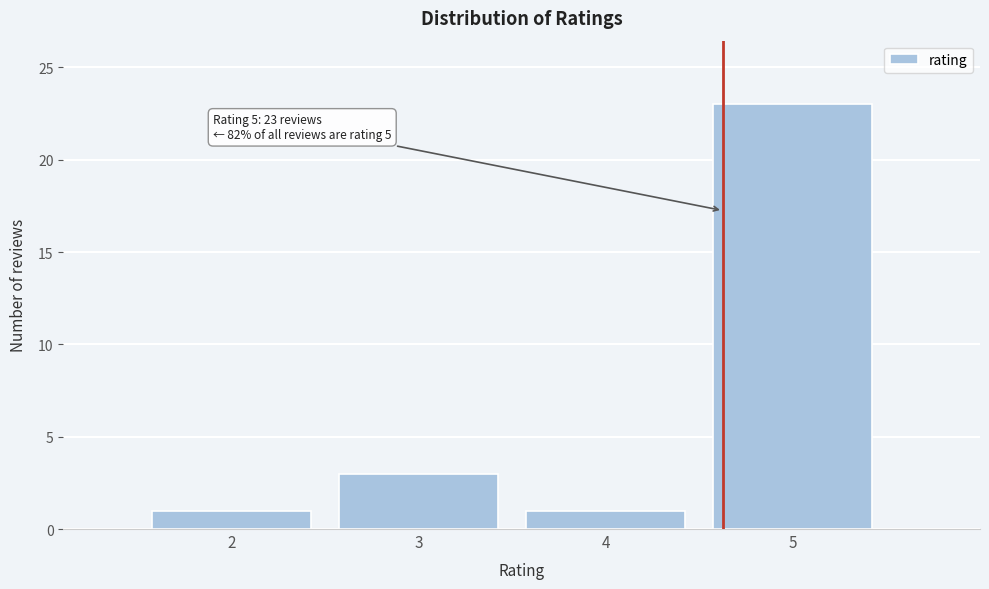

Which range on the x-axis has the tallest bar?

4.5 to 5.5